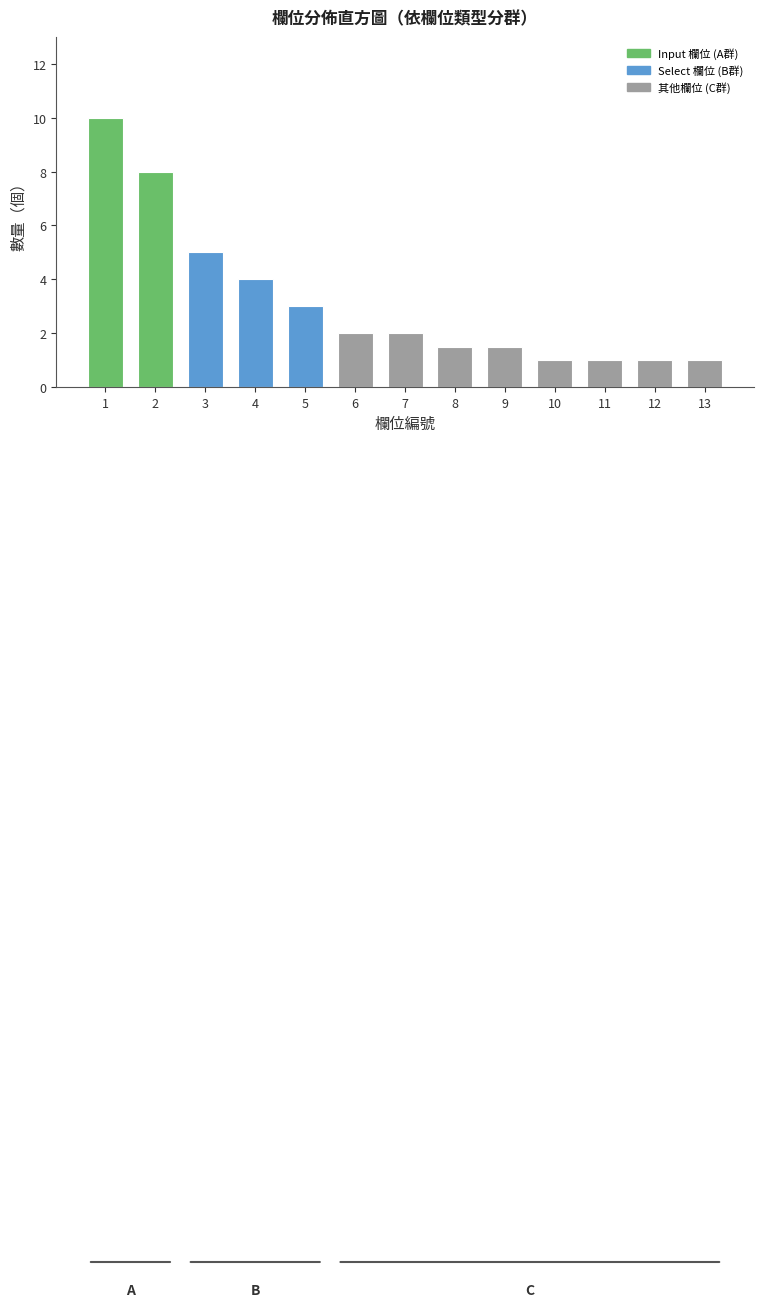

Reading left to right, transcribe all the data shown in this chart.

1=10.0	2=8.0	3=5.0	4=4.0	5=3.0	6=2.0	7=2.0	8=1.5	9=1.5	10=1.0	11=1.0	12=1.0	13=1.0